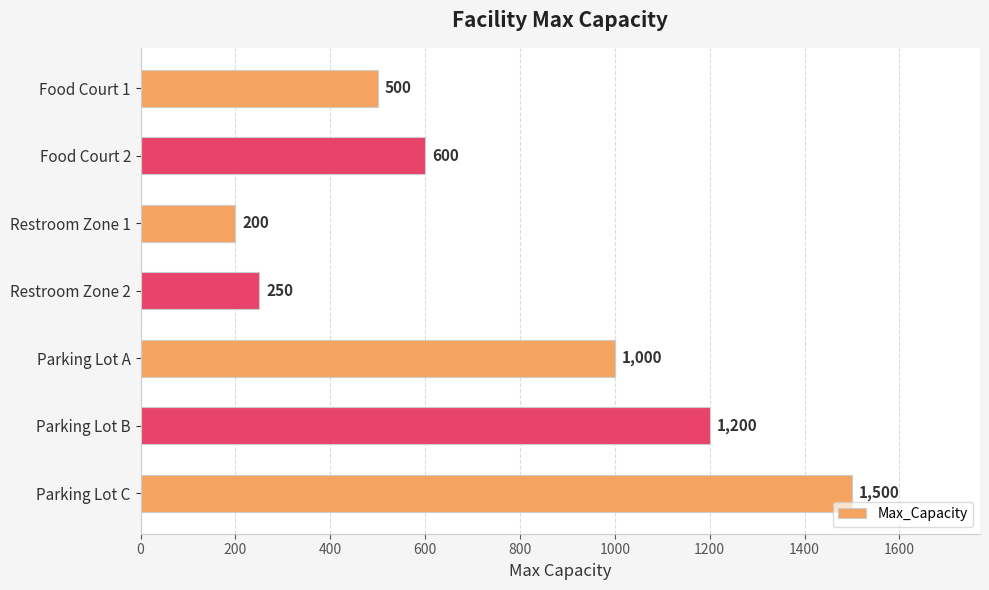

The value at Restroom Zone 2 is 250. True or false?

True